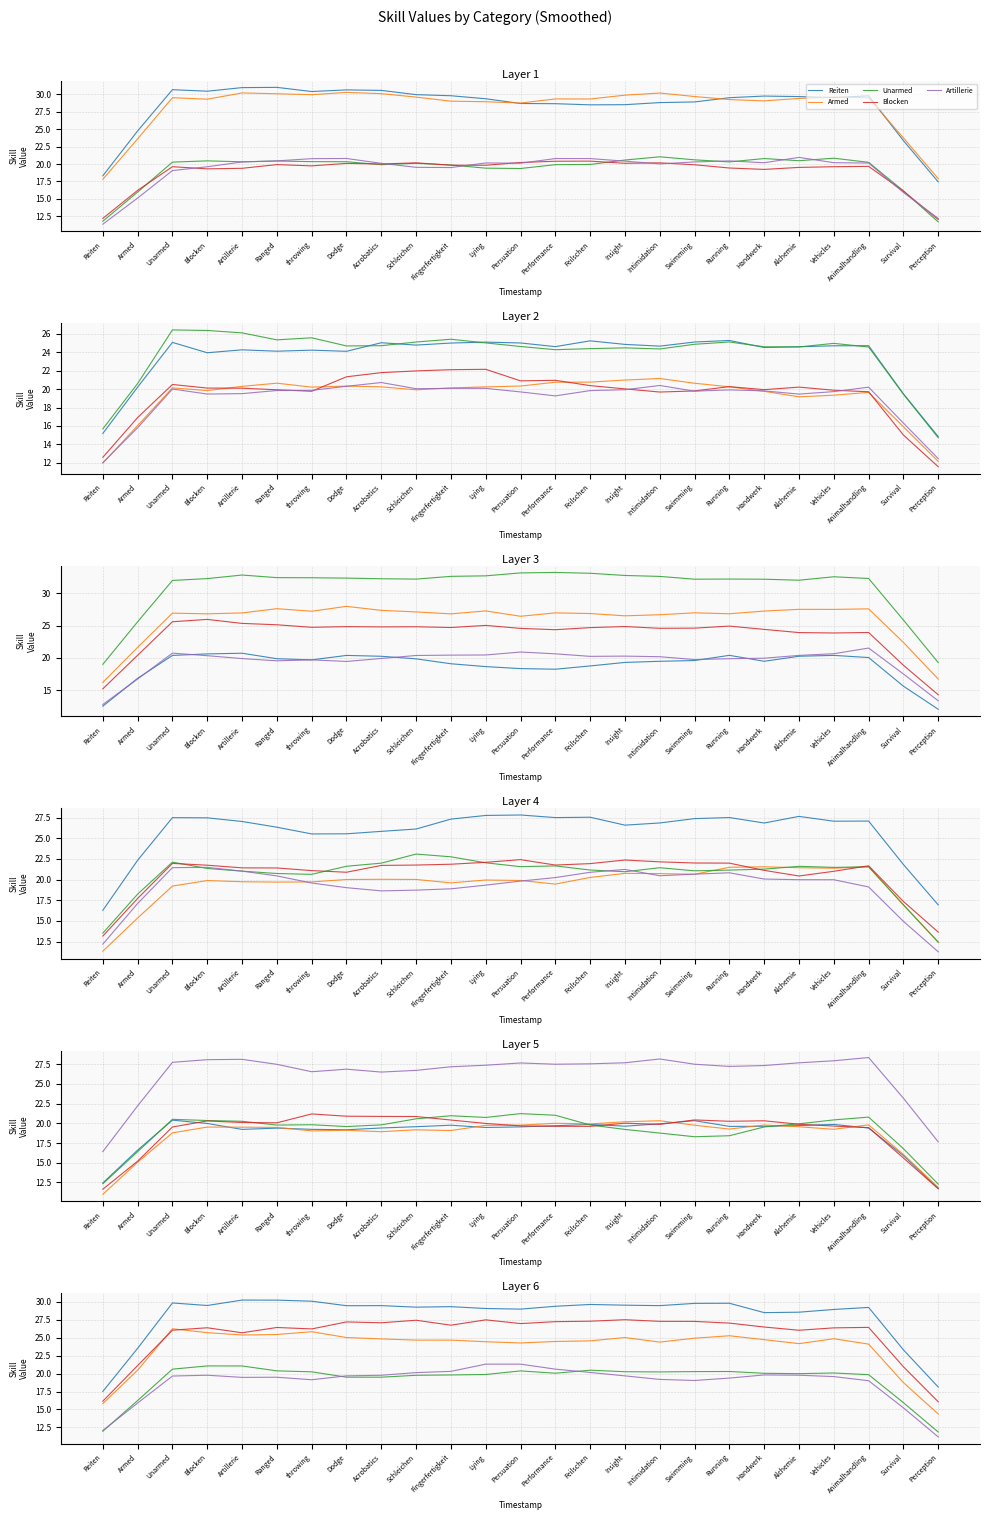

What is the approximate value at Intimidation?

20